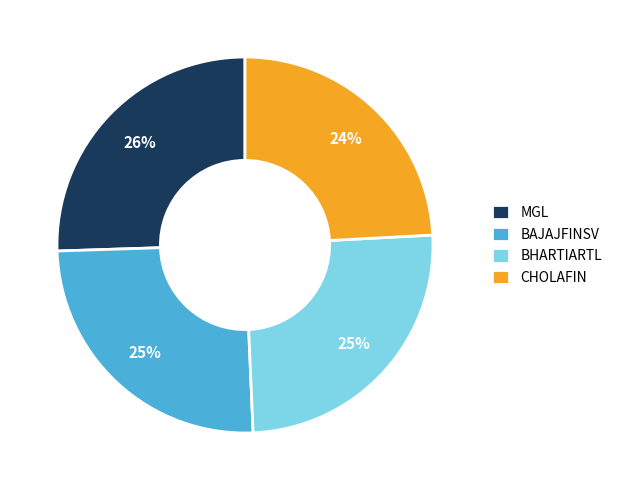

How many segments does this pie chart have?

4